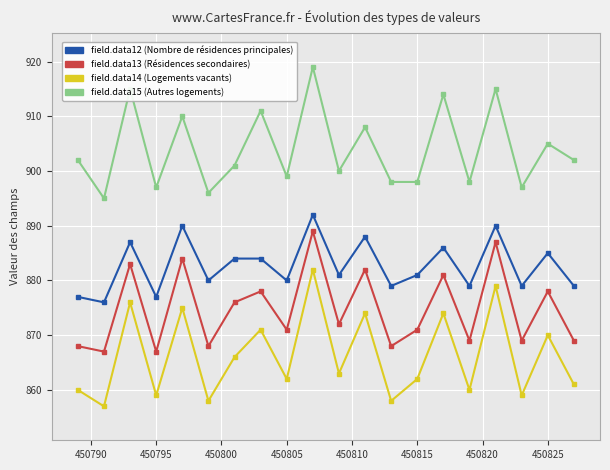

What is the maximum value shown in the chart?

919